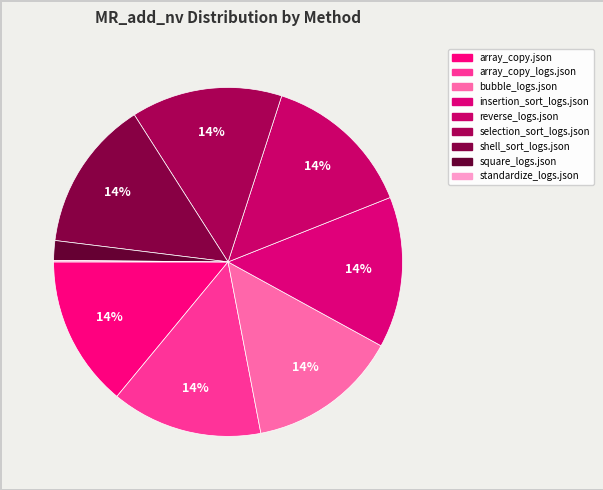

What is the largest slice in the pie chart?

array_copy.json